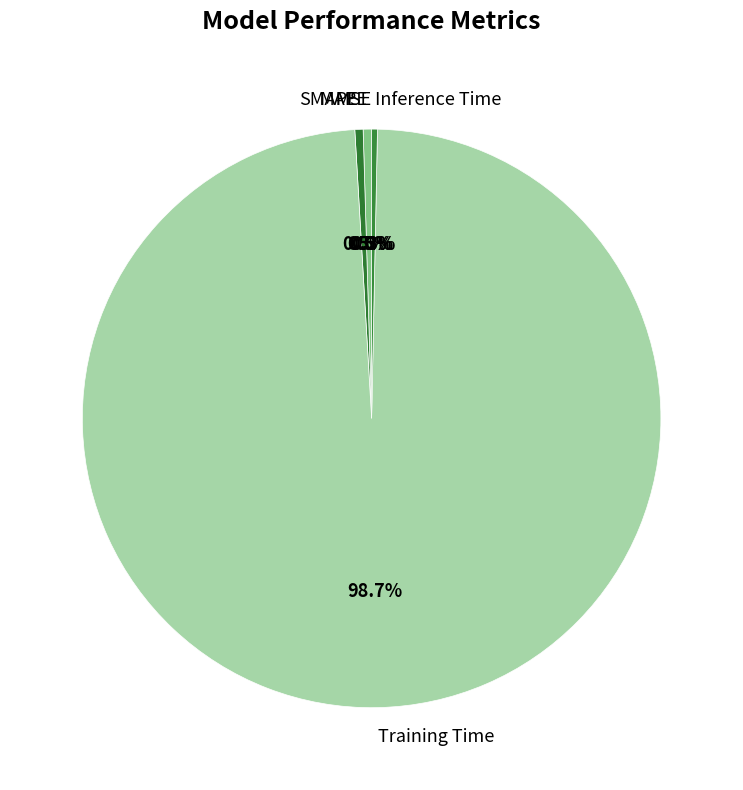

Which category has the biggest portion of the pie?

Training Time